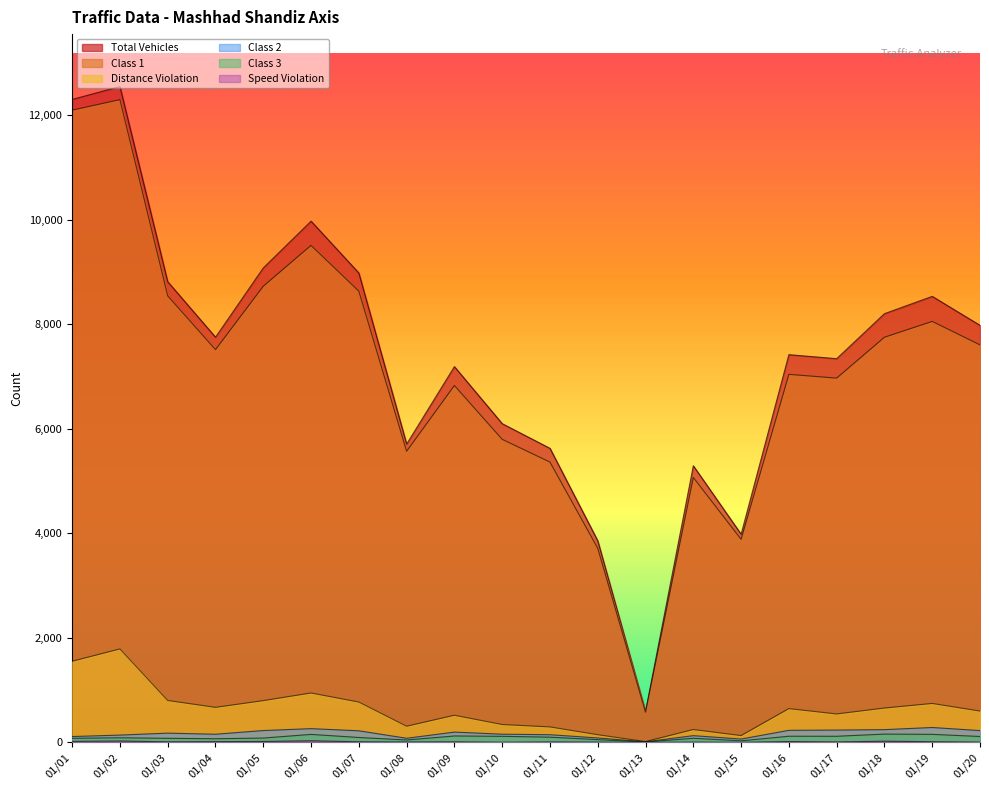

True or false: Class 2 and Class 3 cross at least once.

False